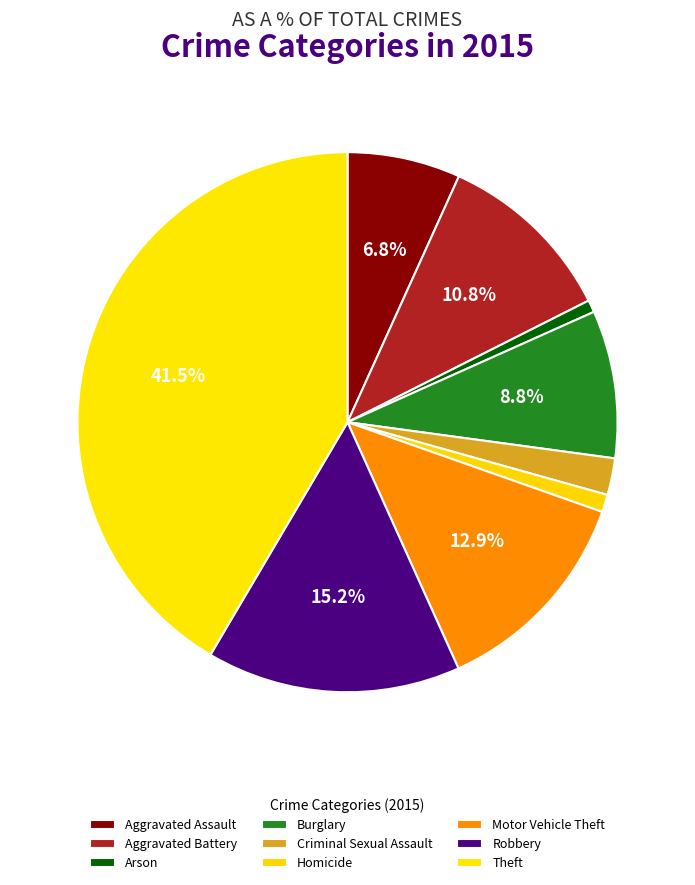

Which category has the biggest portion of the pie?

Theft